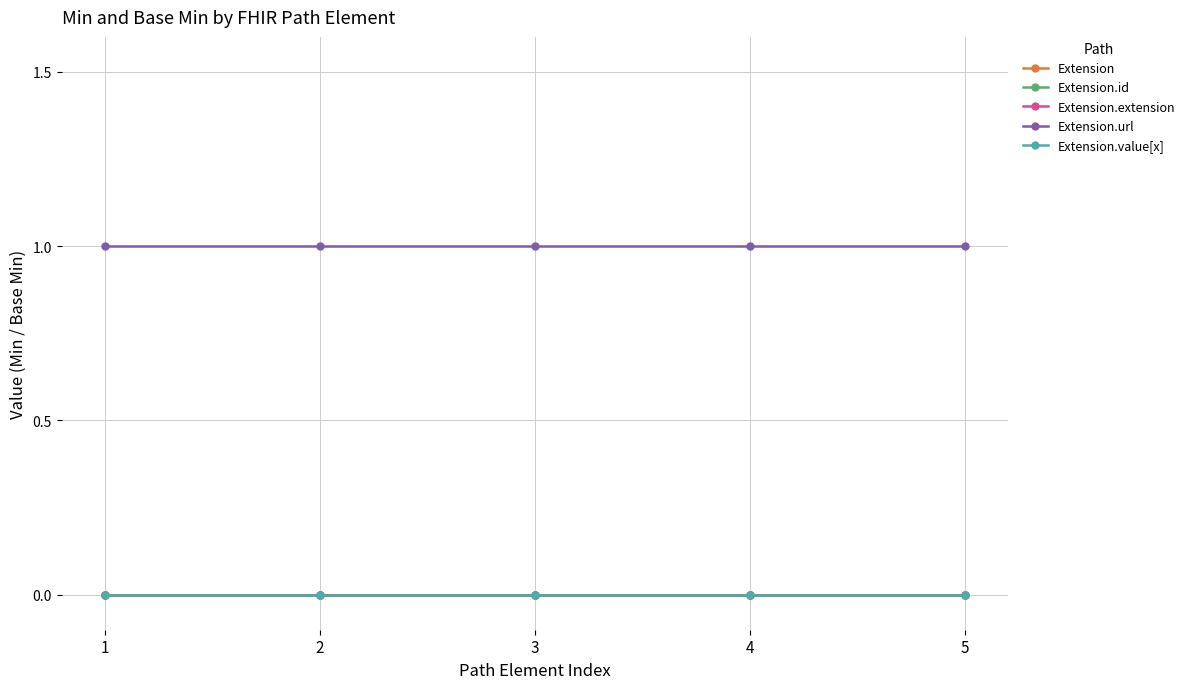

Rank the series by their maximum value, from lowest to highest.

Extension, Extension.id, Extension.extension, Extension.value[x], Extension.url